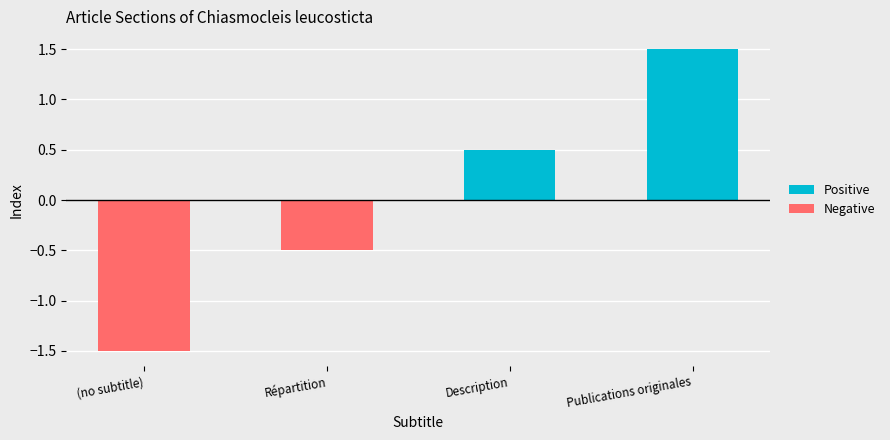

Which label corresponds to the smallest value in the chart?

(no subtitle)